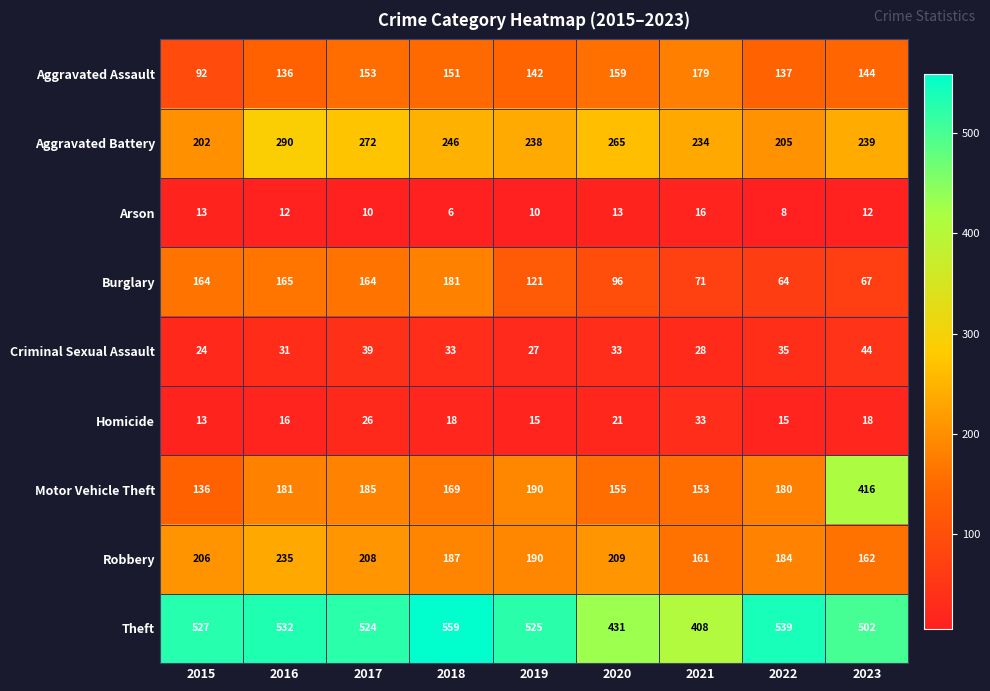

What is the sum of the Aggravated Battery values at 2017 and 2019?

510